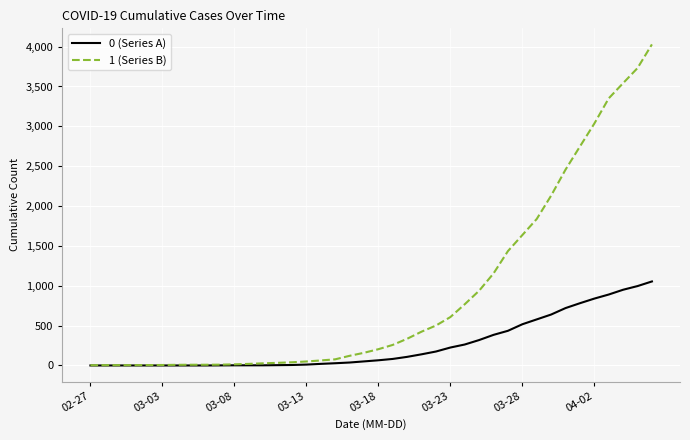

What is the maximum value shown in the chart?

4028